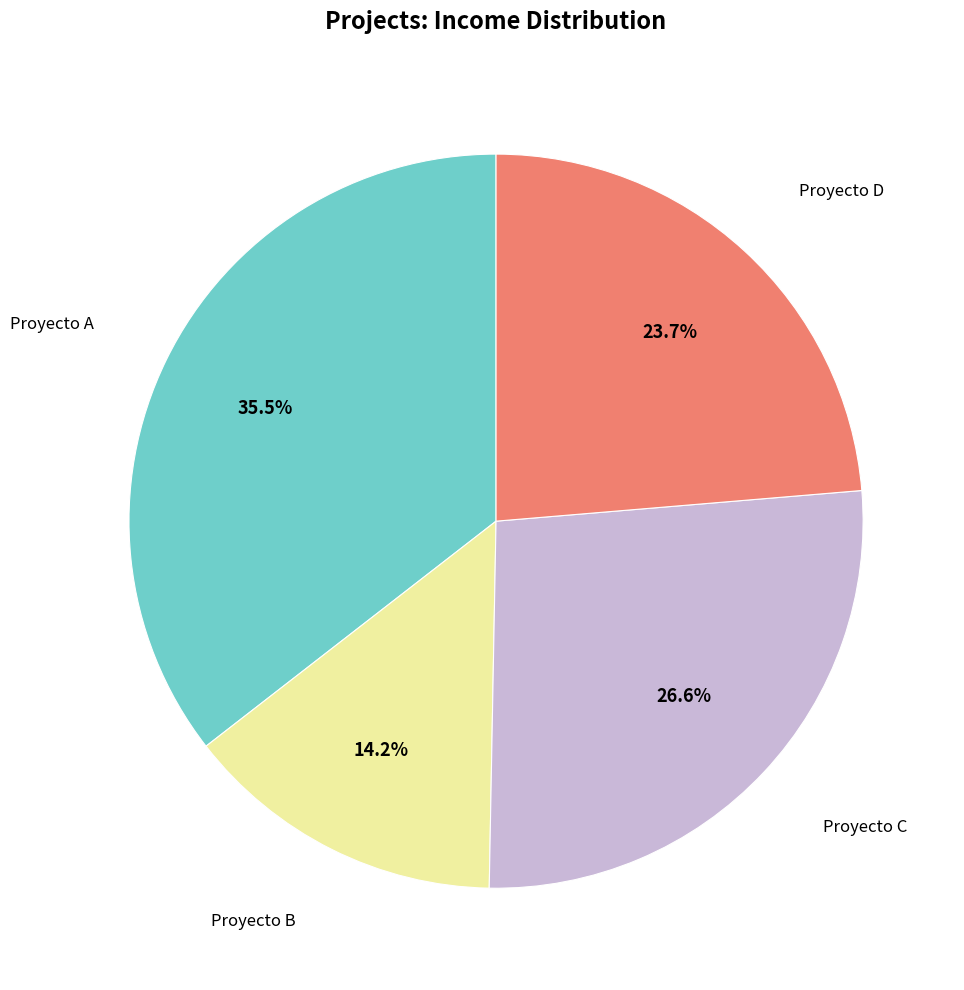

To the nearest percent, what is the difference between the largest and smallest slice percentages?

21%